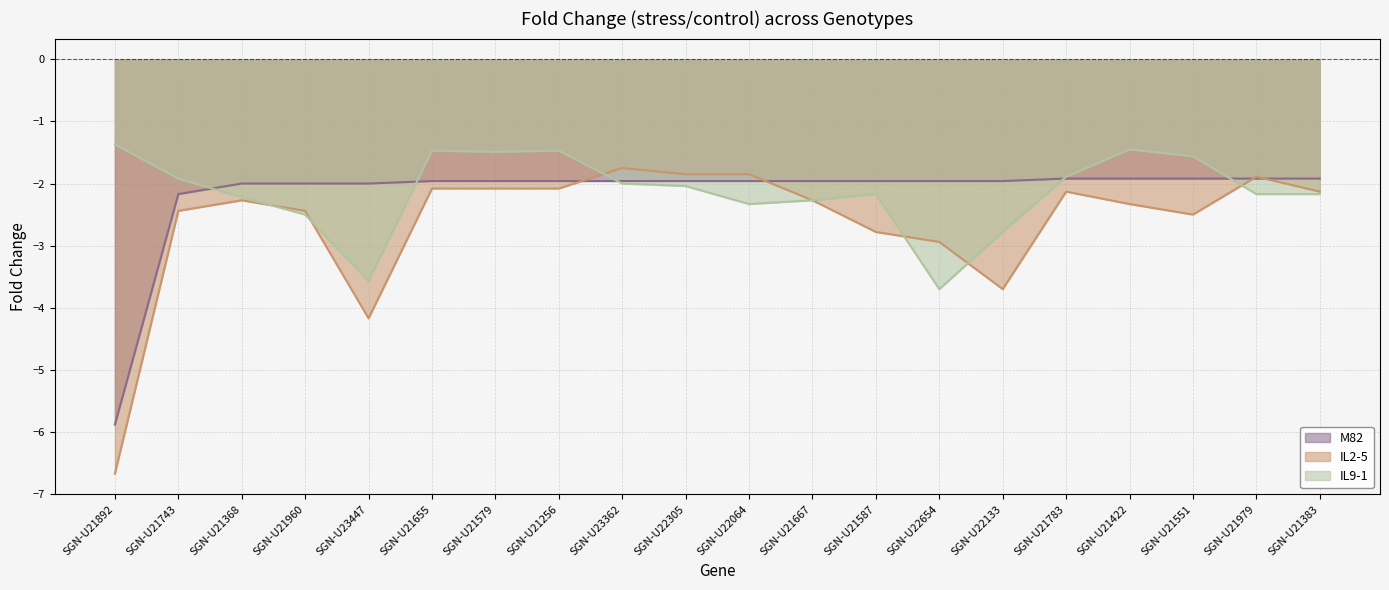

How many data points does each series have?

20